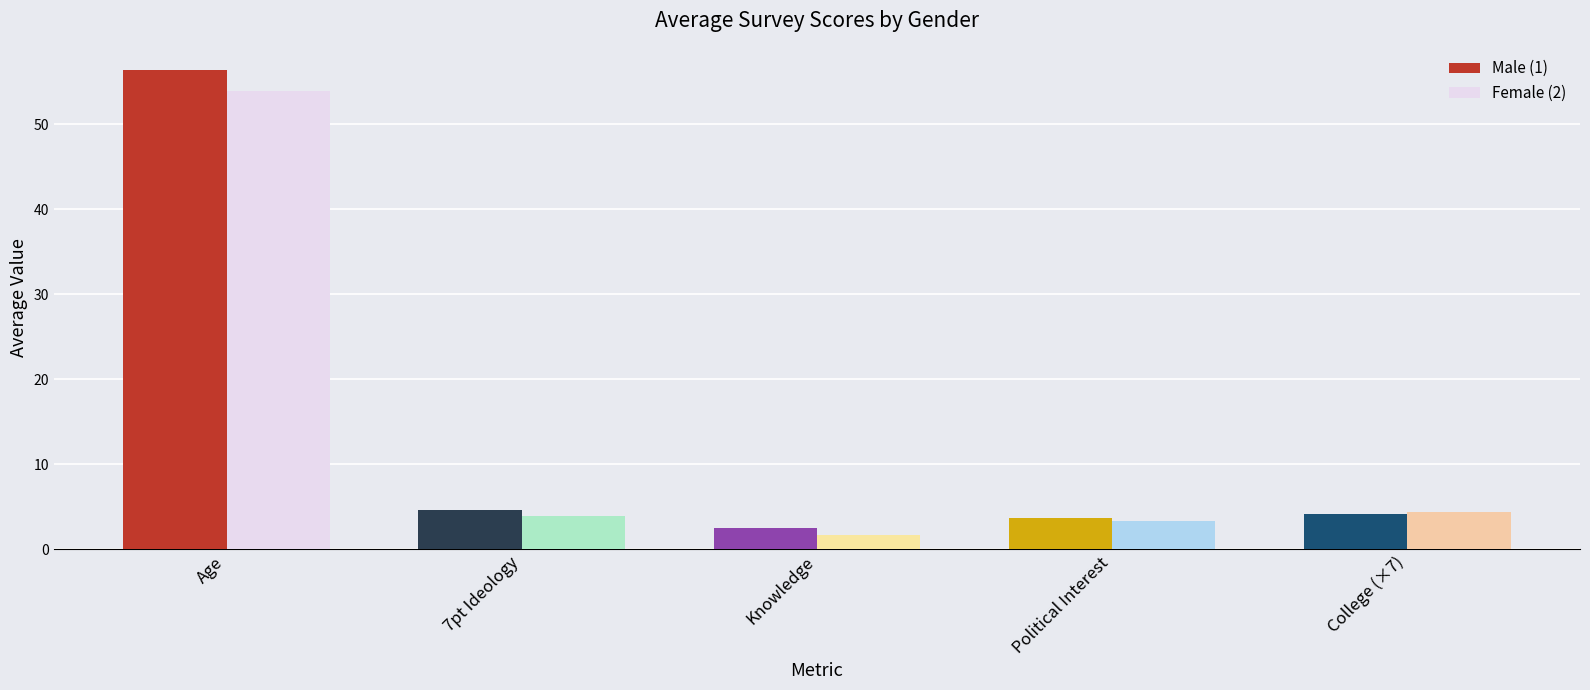

The Male (1) series shows 2.5 at Knowledge. True or false?

True